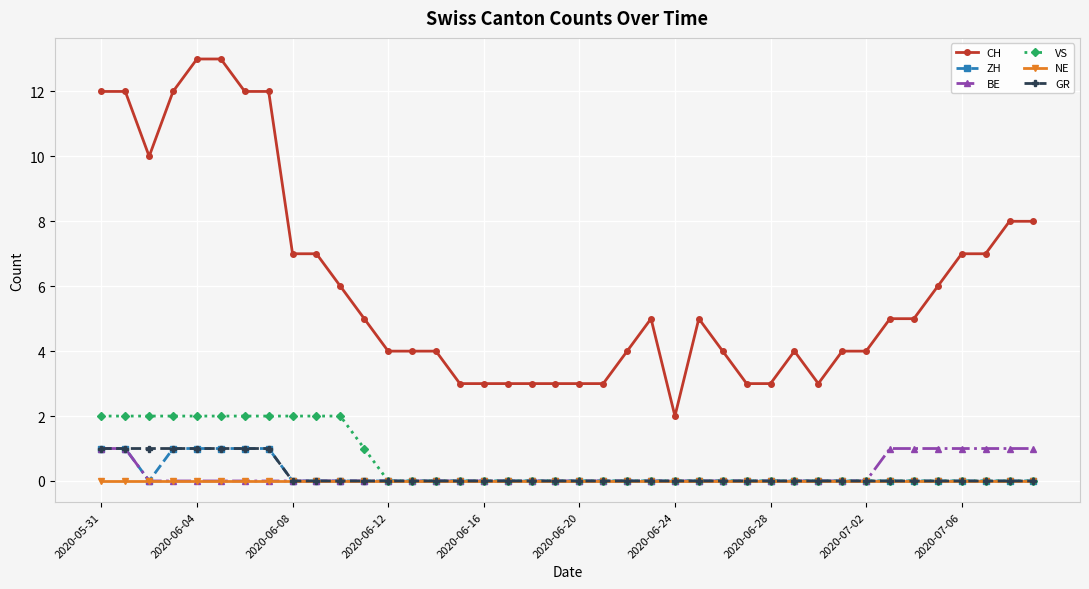

True or false: CH and VS intersect in this chart.

False